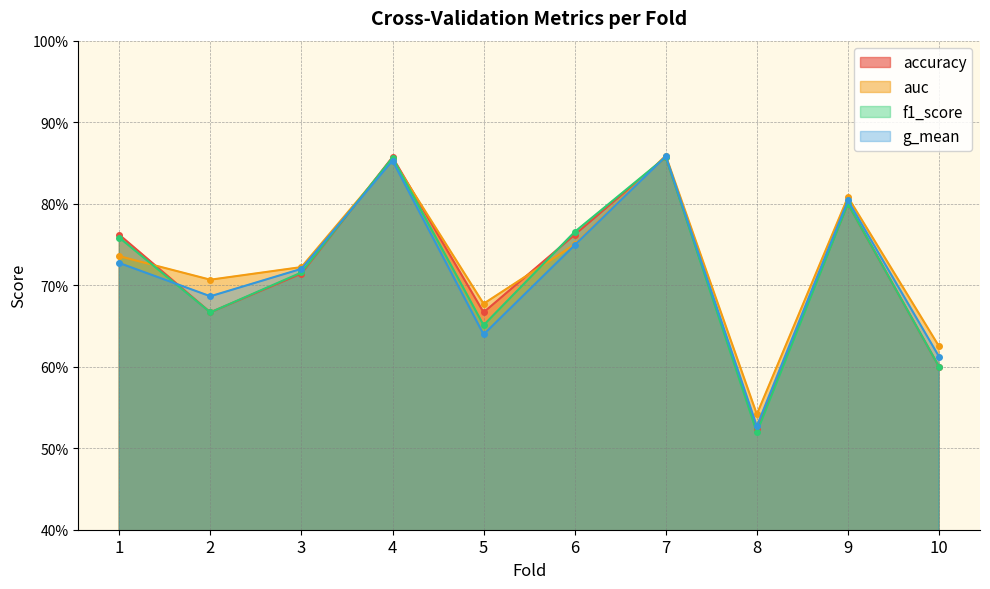

How many accuracy values are between 0 and 1?

10